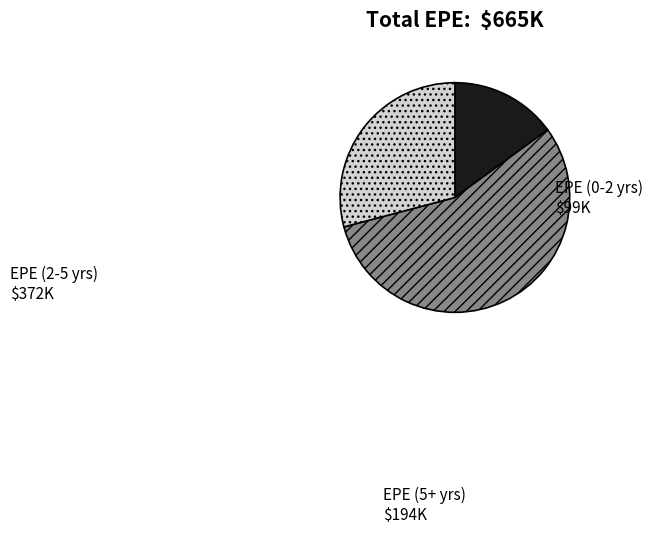

Count the number of slices in the pie.

3